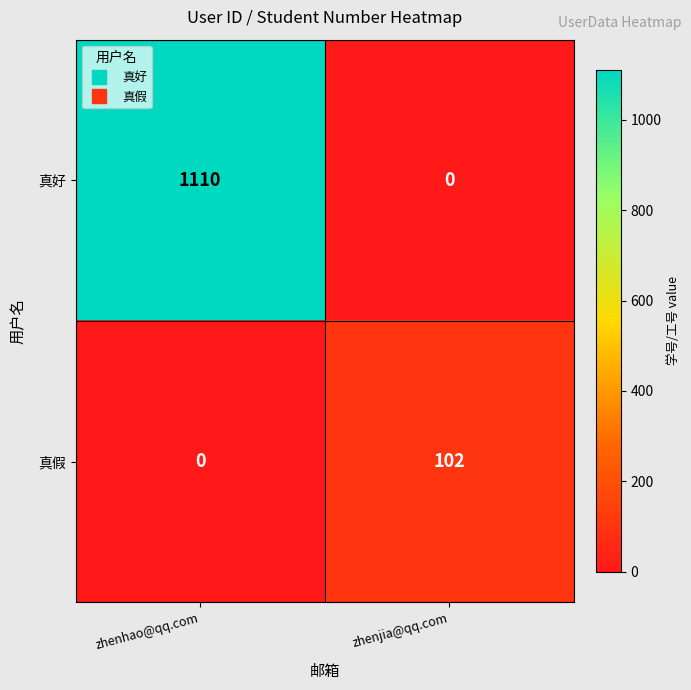

Which series has the largest total across all categories?

真好